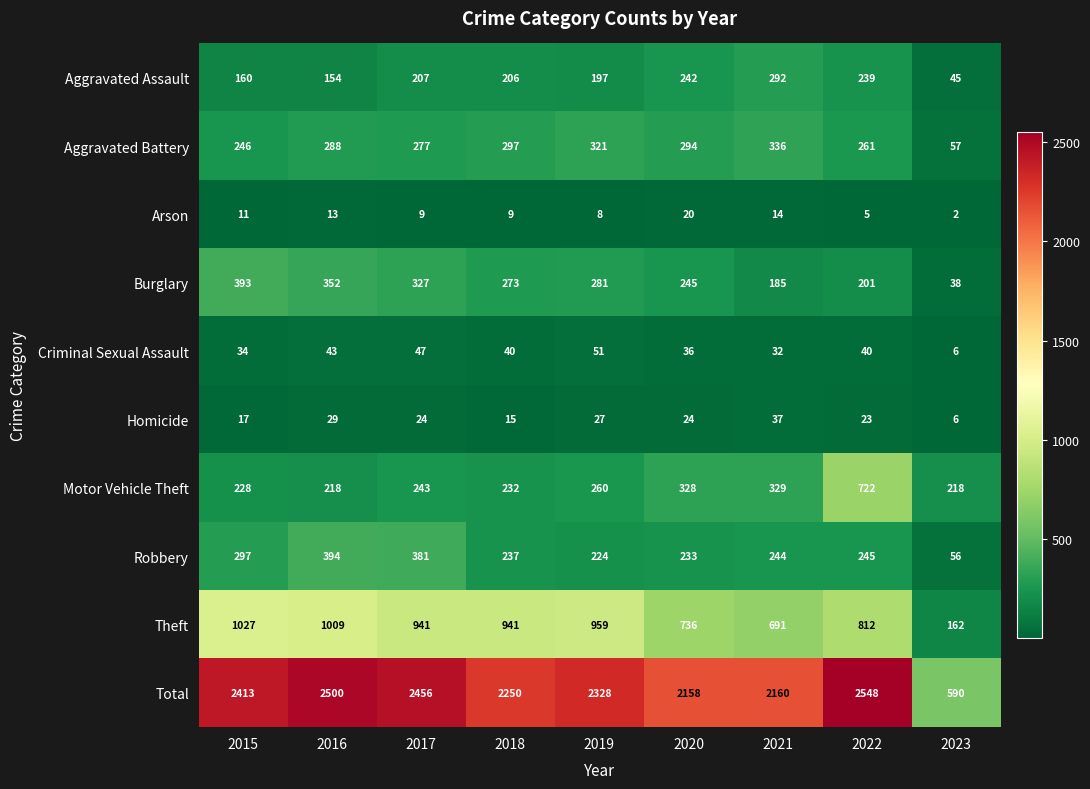

What is the difference between the Aggravated Assault values at 2017 and 2023?

162